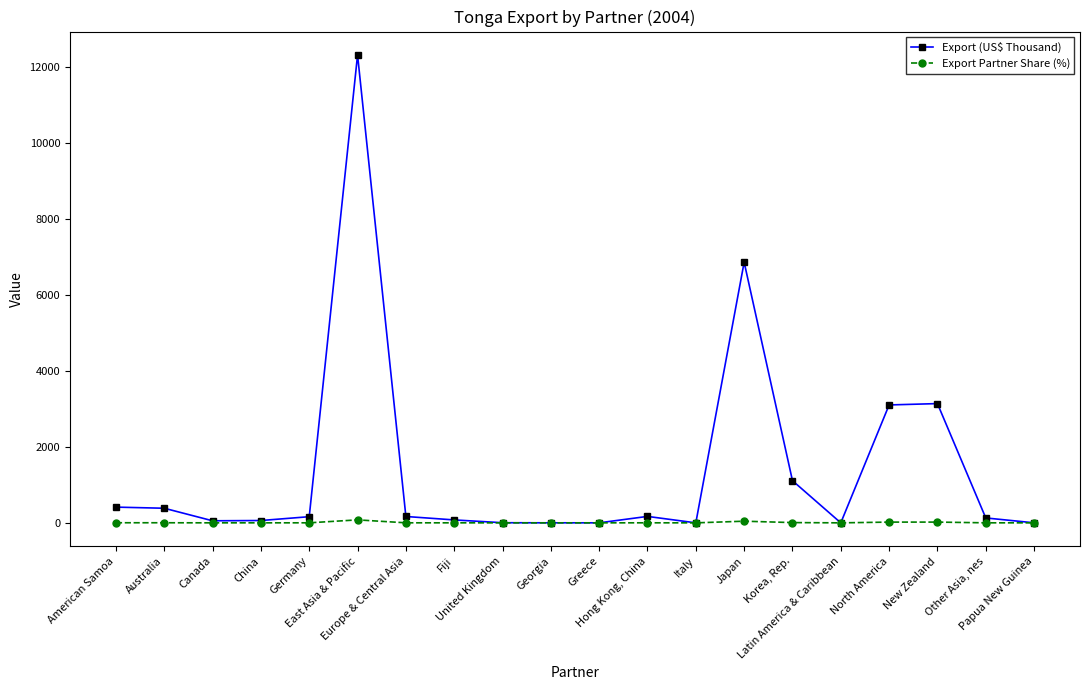

What is the value of the Export (US$ Thousand) point at the 1st from the left?

413.9